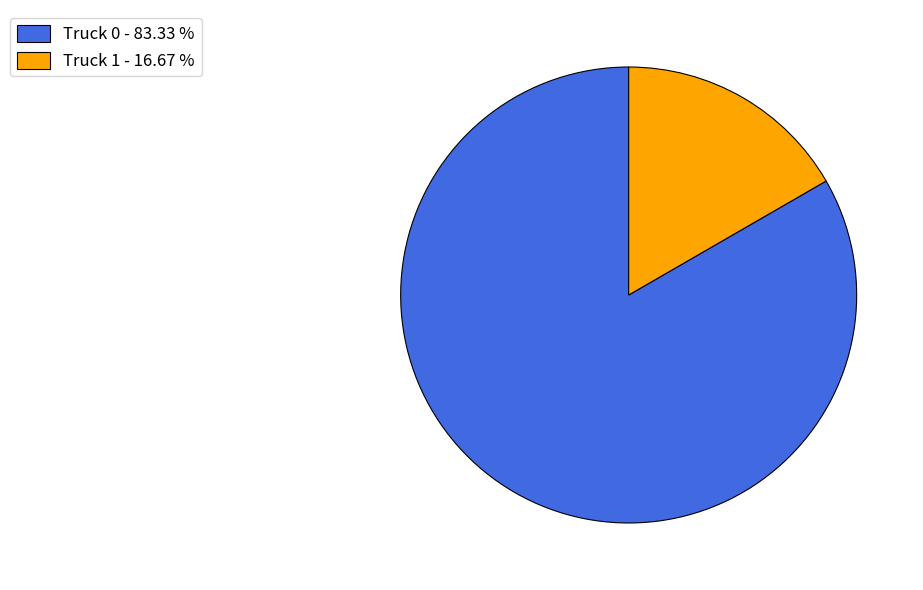

Rank the categories by value from highest to lowest.

Truck 0, Truck 1